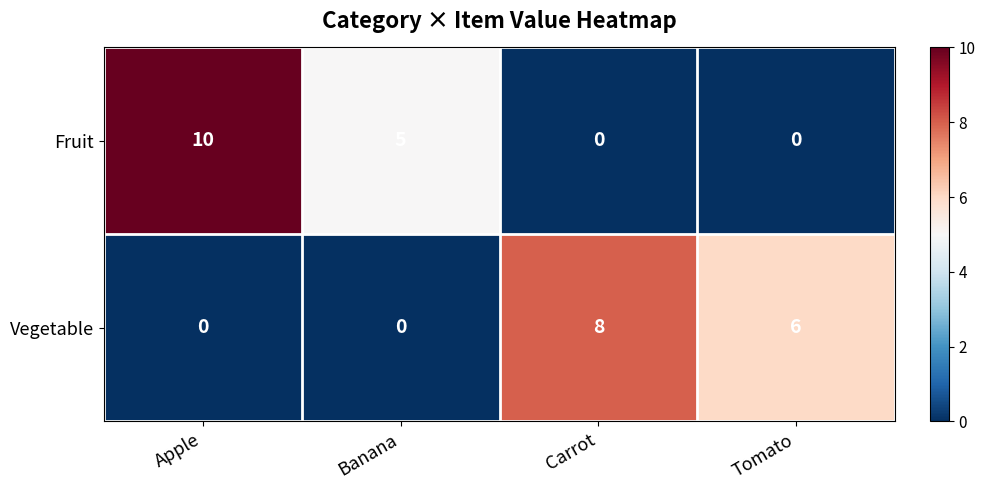

What is the maximum value shown in the chart?

10